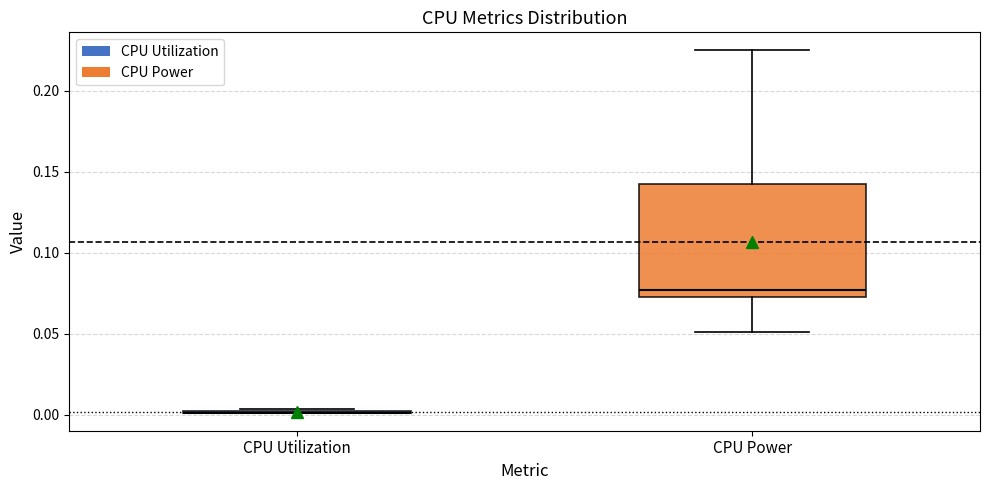

Reading left to right, read every box against the y-axis: the position of its median line, the range the box covers, and the ends of its whiskers. The values are not printed on the chart, so give them approximately, as read against the axis.

CPU Utilization: box collapsed to a line at 0.000, whiskers 0.000 to 0.005
CPU Power: median 0.075 (just above the box's lower edge), box 0.075 to 0.140, whiskers 0.050 to 0.225